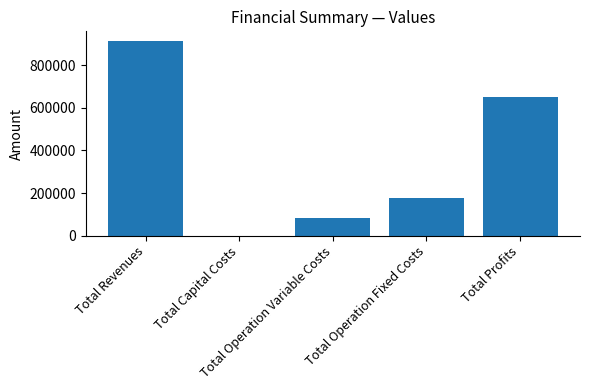

What is the maximum value shown in the chart?

913048.4